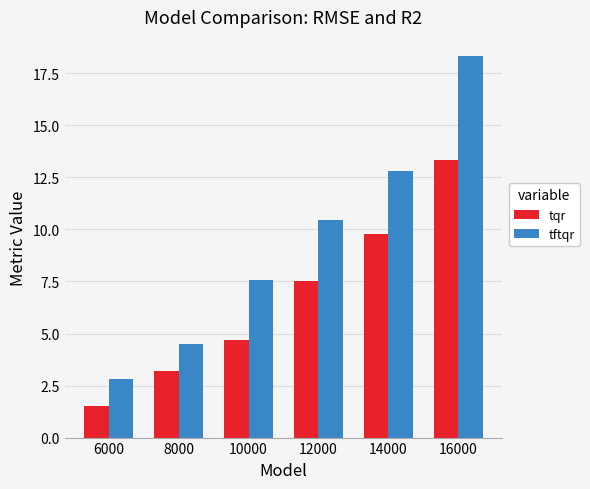

Rank the categories by tftqr value from highest to lowest.

16000, 14000, 12000, 10000, 8000, 6000